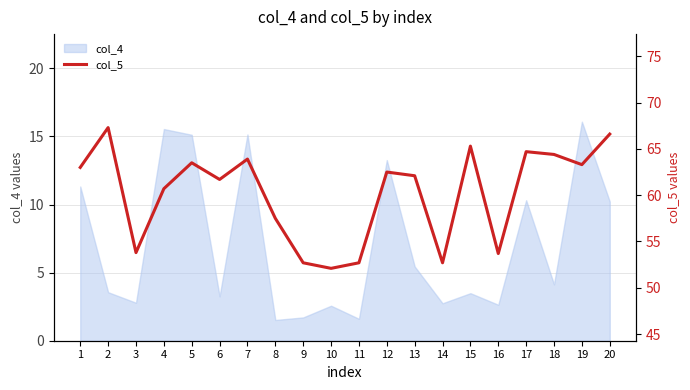

What is the smallest value displayed?

52.1